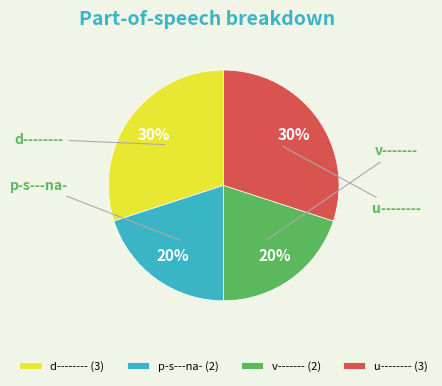

Combined, do p-s---na- and u-------- account for over 50%?

No